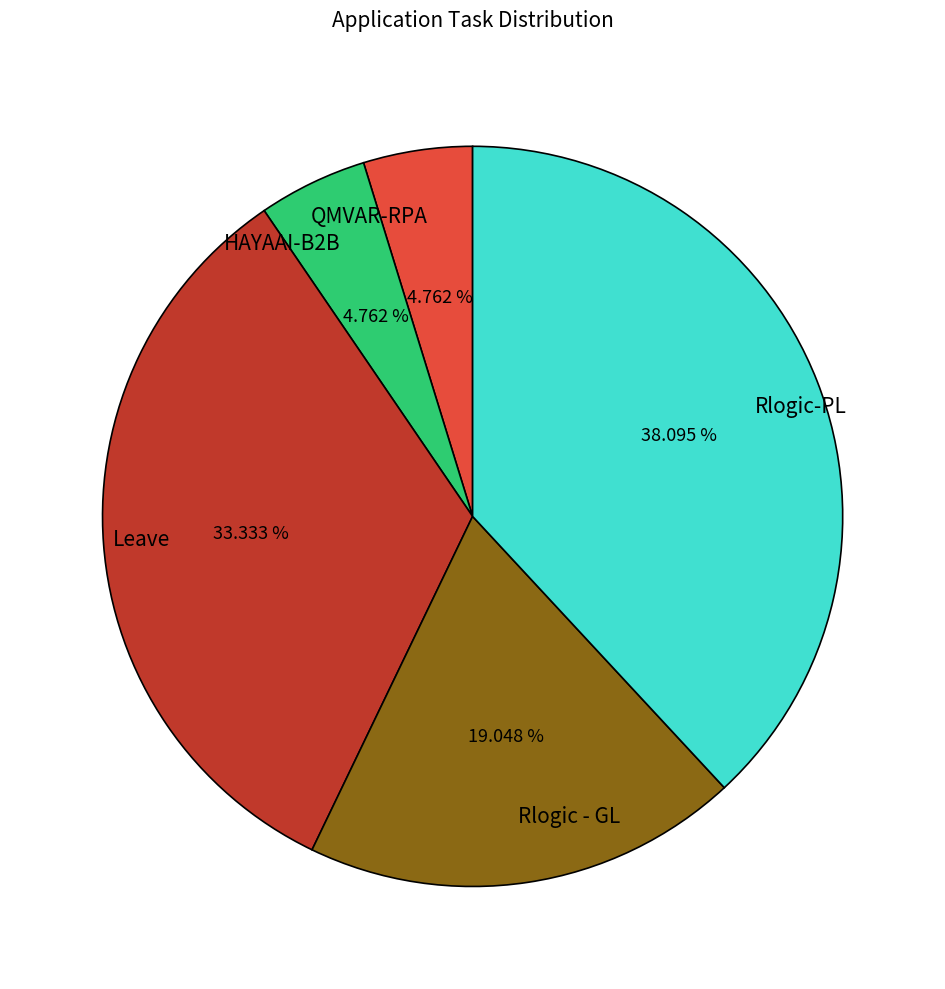

What is the largest slice in the pie chart?

Rlogic-PL